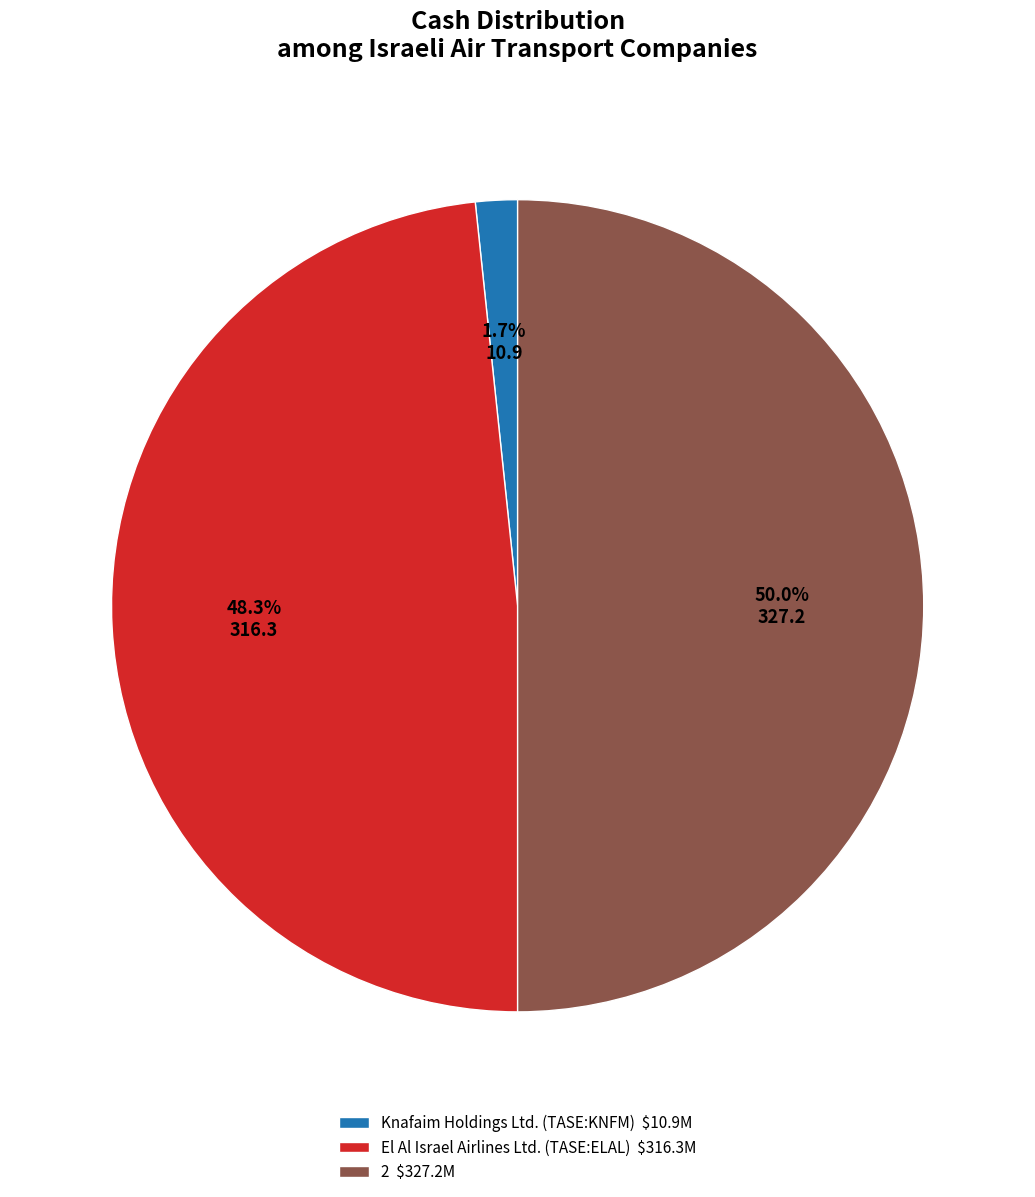

Rank the categories by value from lowest to highest.

Knafaim Holdings Ltd. (TASE:KNFM), El Al Israel Airlines Ltd. (TASE:ELAL), 2